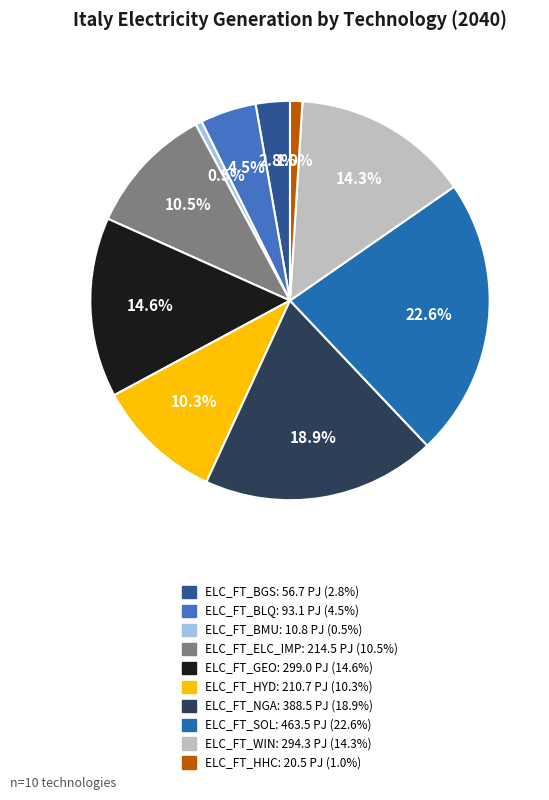

To the nearest percent, what is the combined percentage of ELC_FT_BGS and ELC_FT_BLQ?

7%